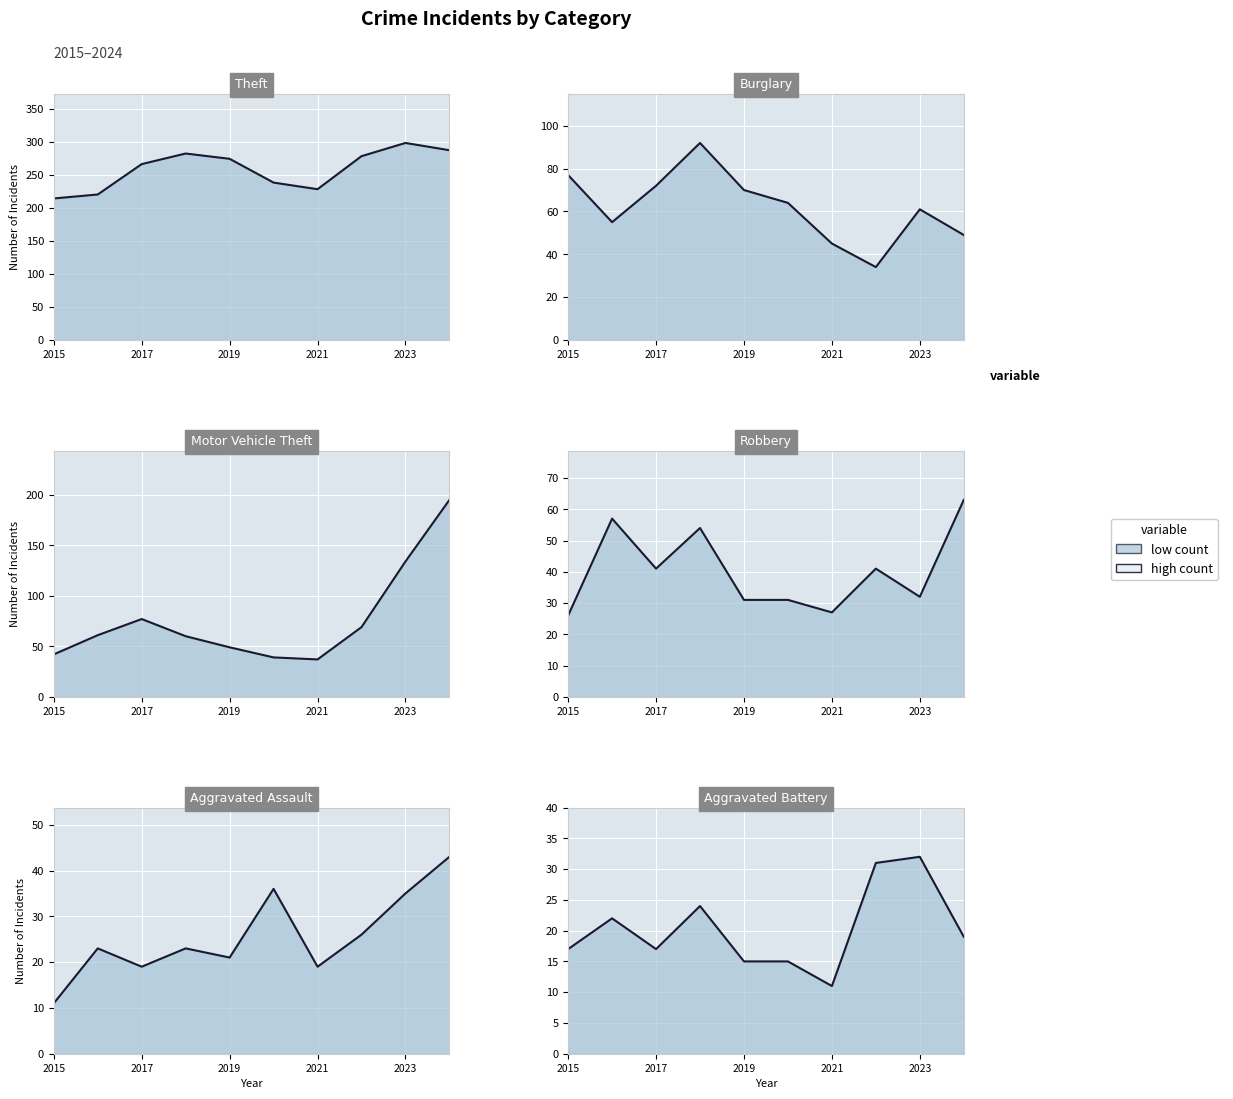

At which label is Motor Vehicle Theft closest to 116?

2023